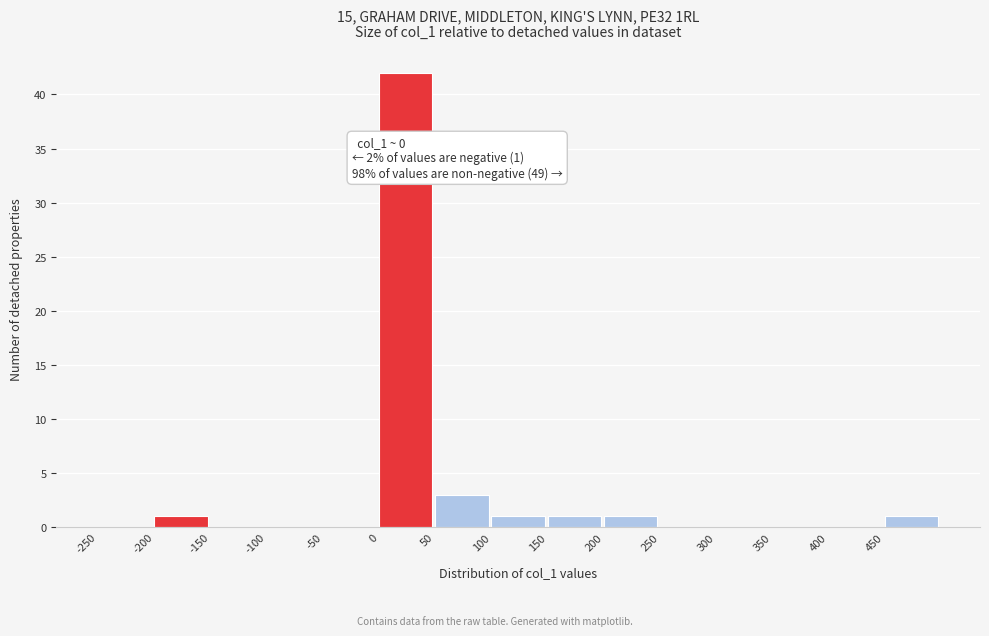

Over which range of the x-axis is the bar tallest?

0 to 50